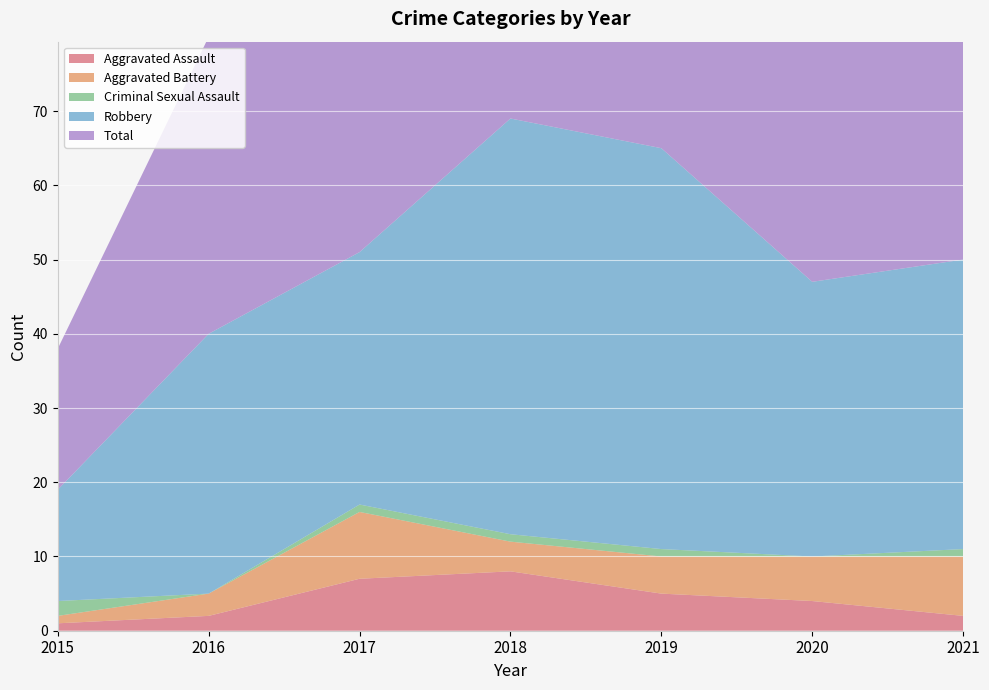

Reading right to left, list all the values displayed in this chart.

Aggravated Assault: 2	4	5	8	7	2	1
Aggravated Battery: 8	6	5	4	9	3	1
Criminal Sexual Assault: 1	0	1	1	1	0	2
Robbery: 39	37	54	56	34	35	15
Total: 50	47	65	69	51	40	19